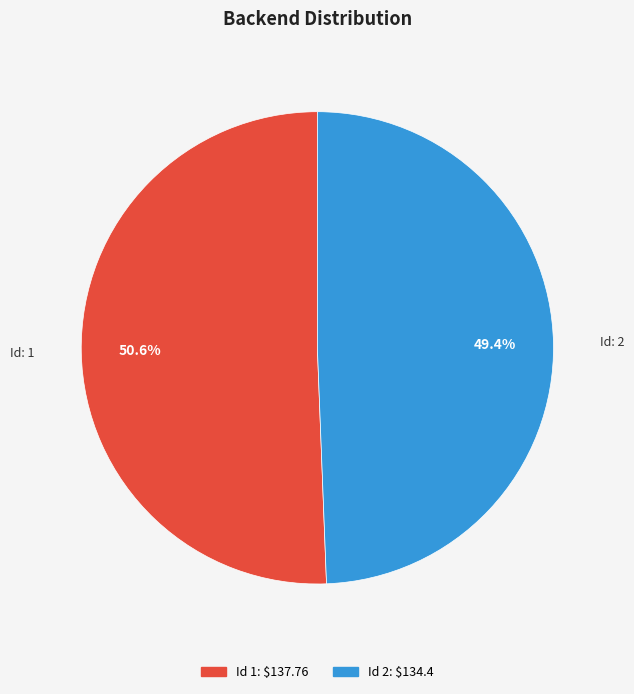

Is there any slice that represents more than half of the pie?

Yes